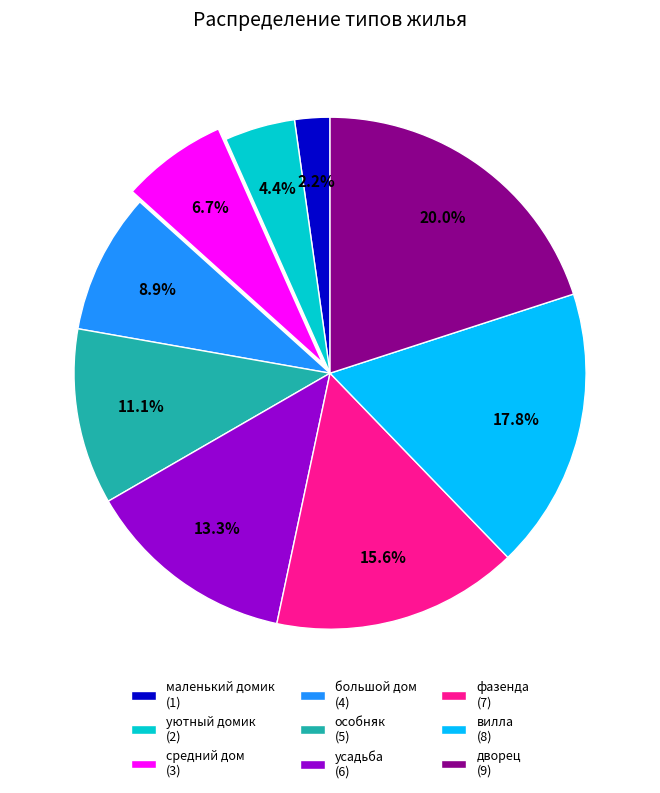

How much of the chart is everything except средний дом?

93.3%